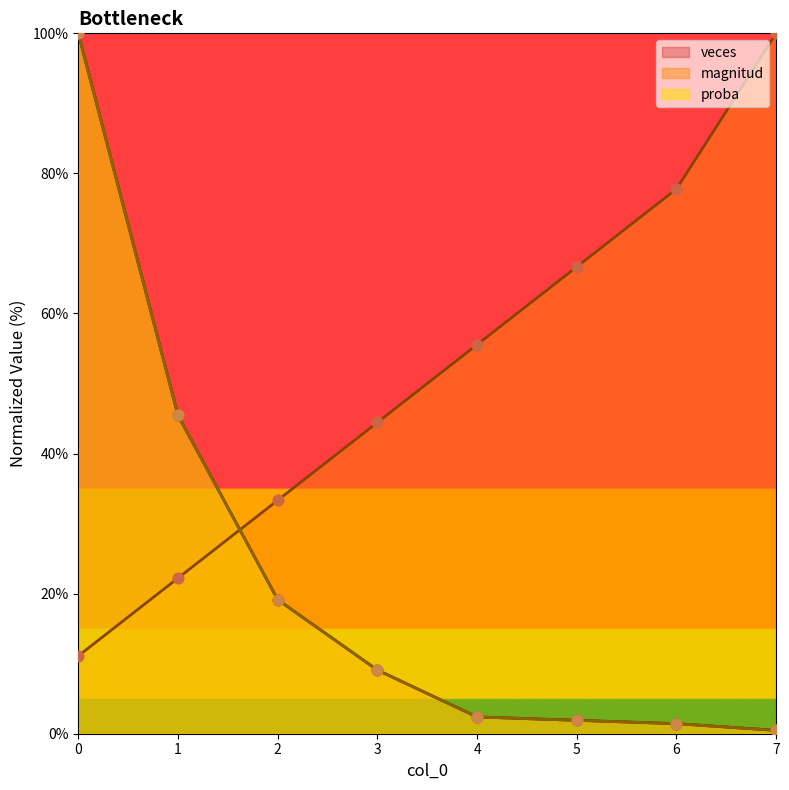

Is the value of veces at 4 greater than the value of proba at 0?

No